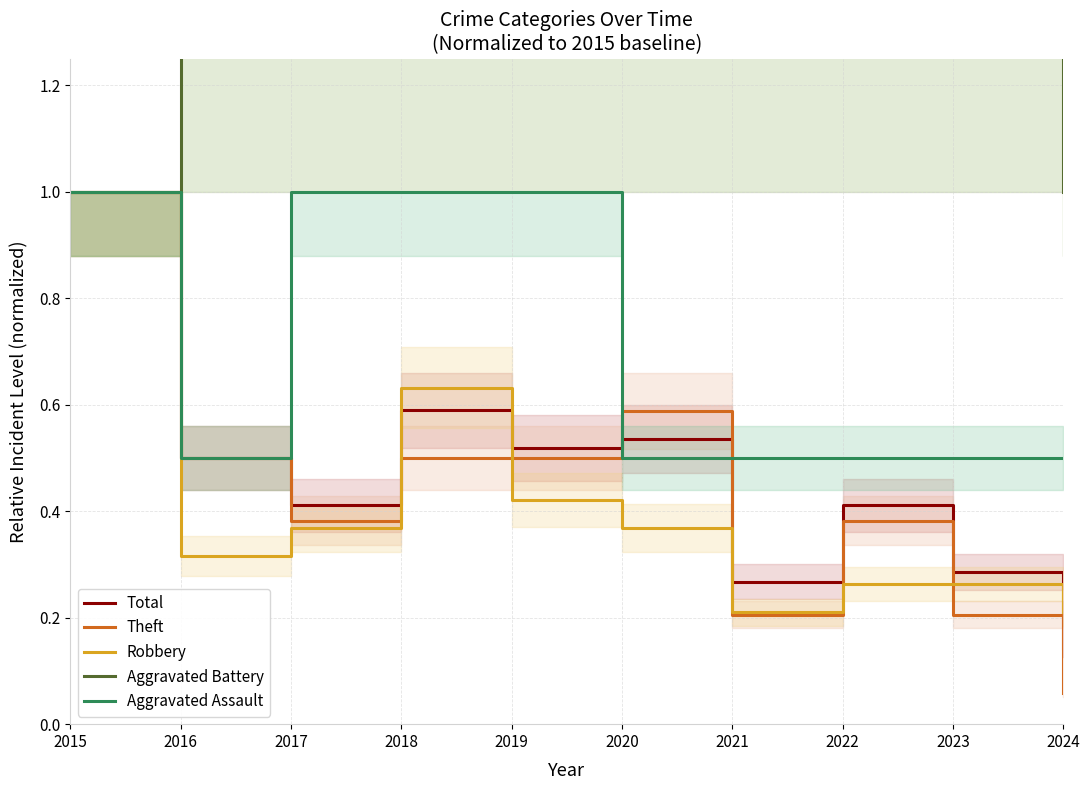

At which category does the chart reach its peak across all series?

2022